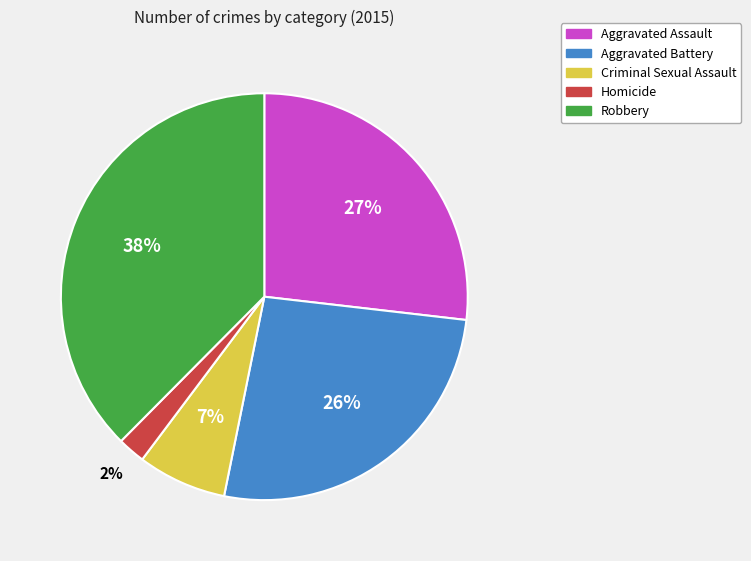

Which category has the smallest portion of the pie?

Homicide